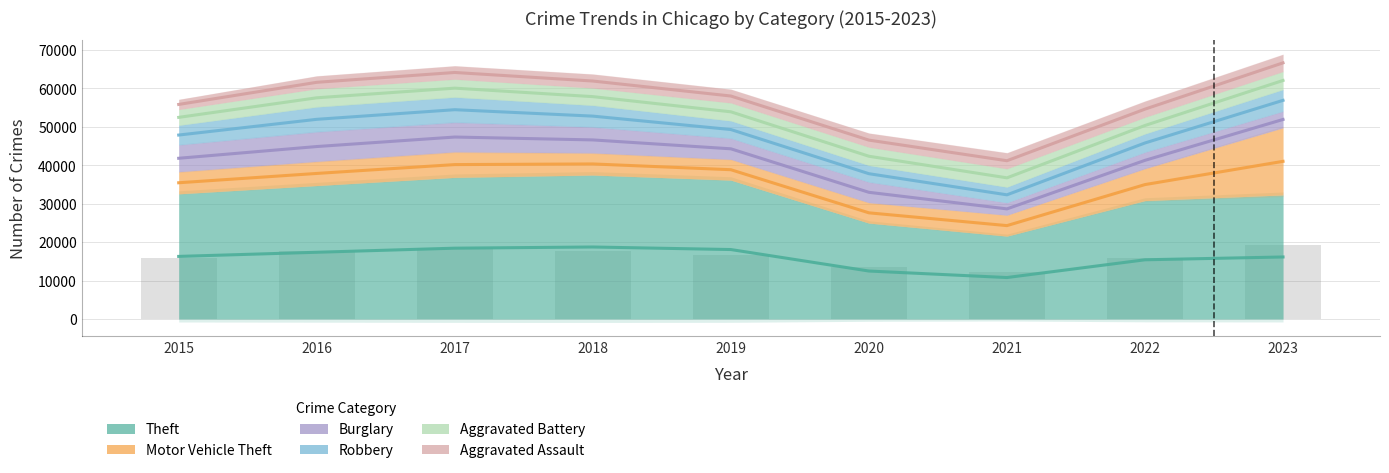

Is the value of Aggravated Assault at 2022 greater than the value of Motor Vehicle Theft at 2019?

No